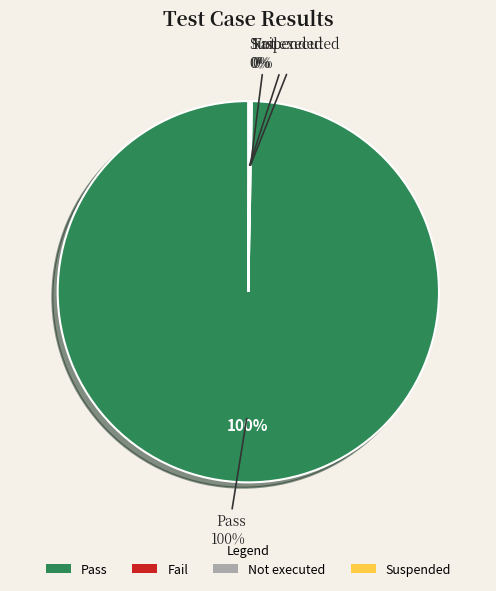

What is the smallest slice in the pie chart?

Fail